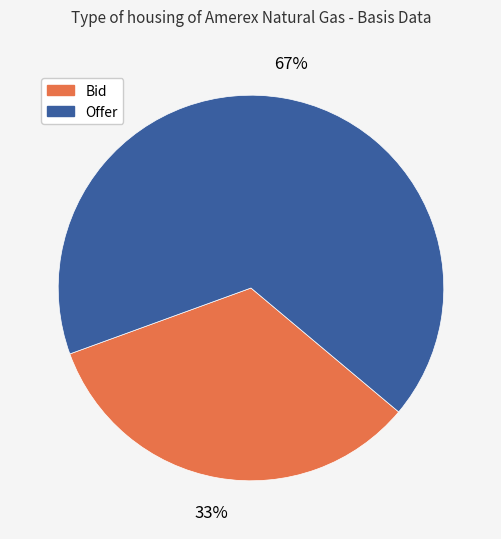

Does any single category account for the majority?

Yes